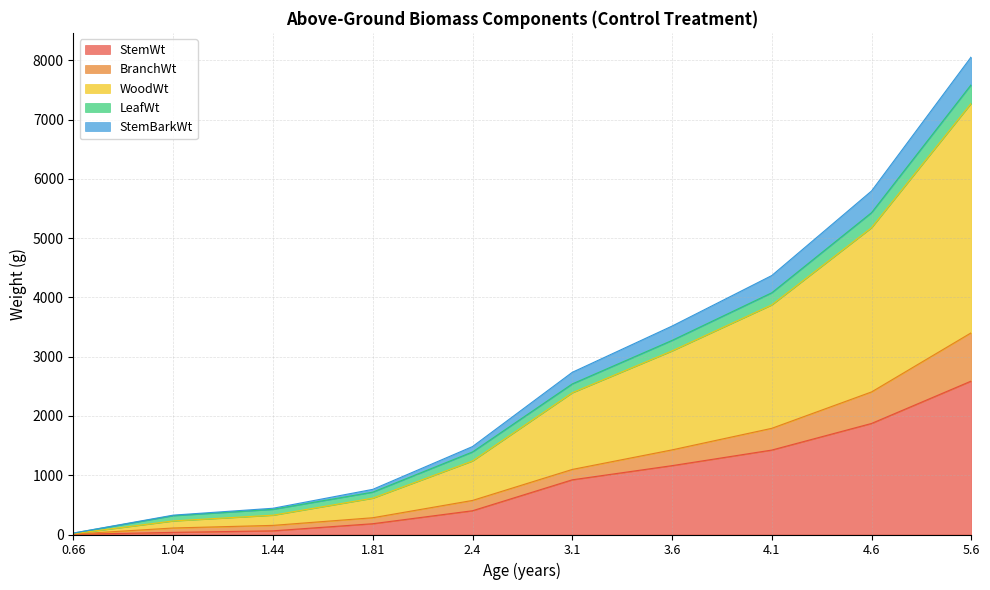

The BranchWt series shows 3405 at 5.6. True or false?

True